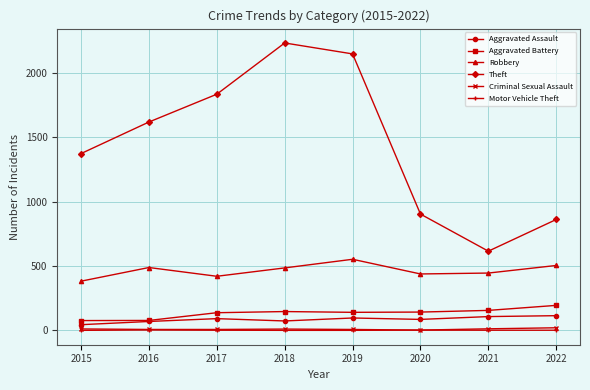

What is the value of the Motor Vehicle Theft point at the 6th from the left?

3